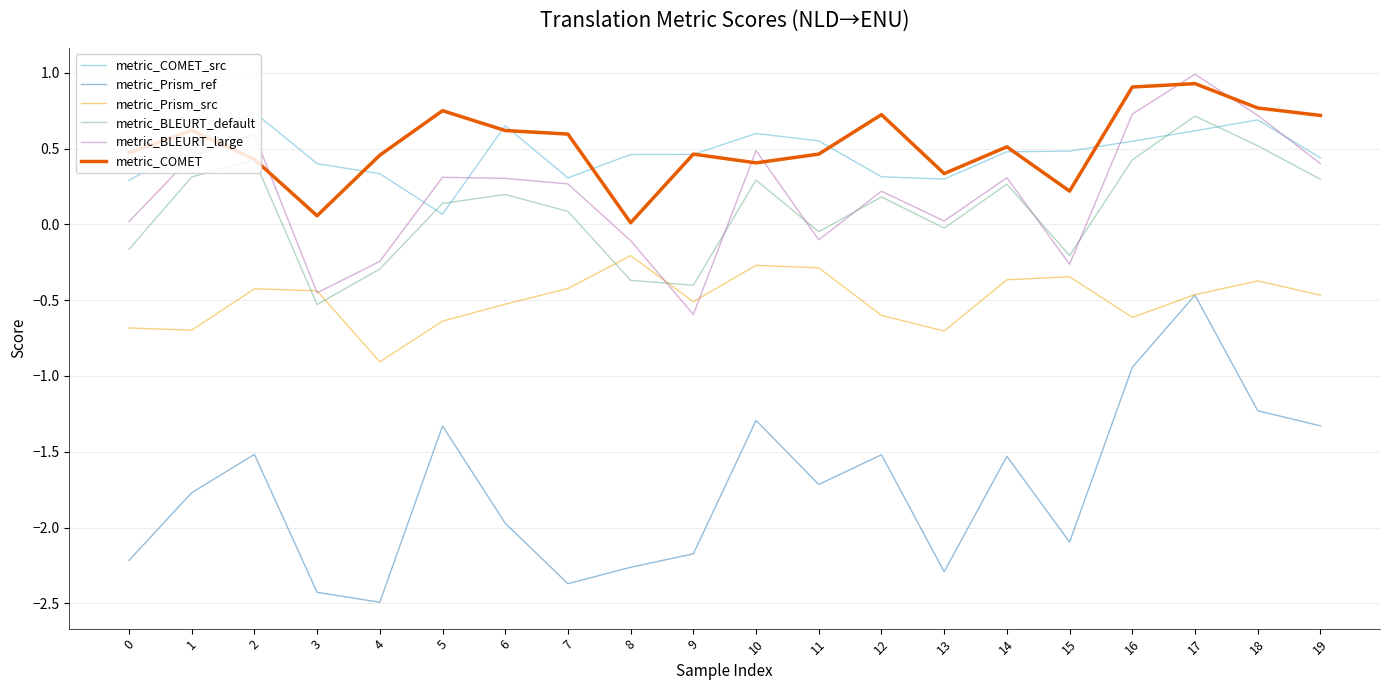

What is the difference between the highest and lowest values at 4?

2.9